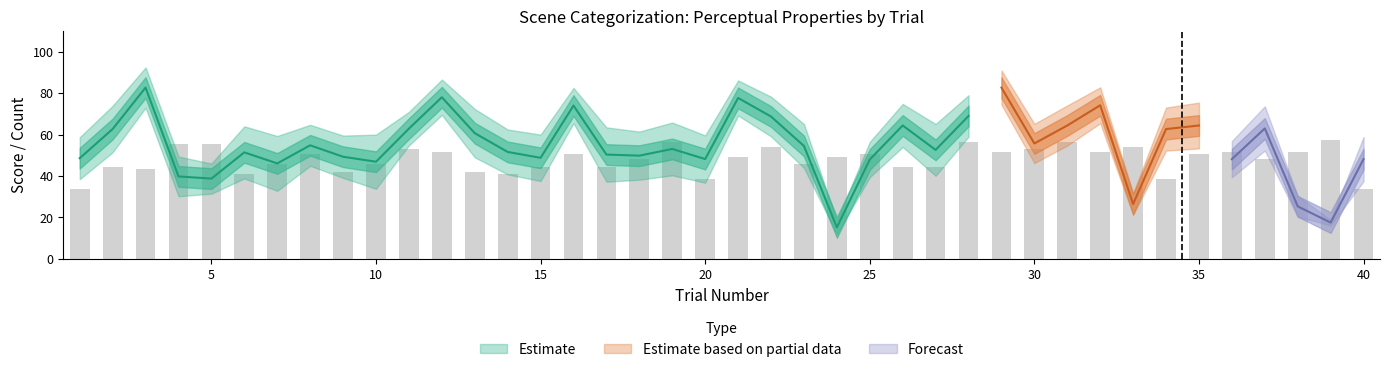

Are the bars grouped side by side (vs. stacked)?

Yes